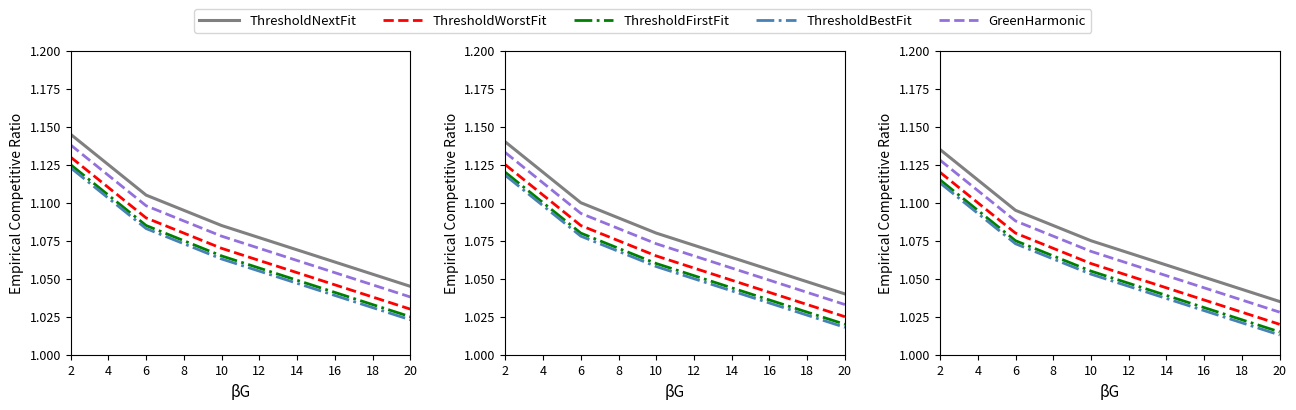

Is it true that ThresholdNextFit equals 0.5 at 20?

False